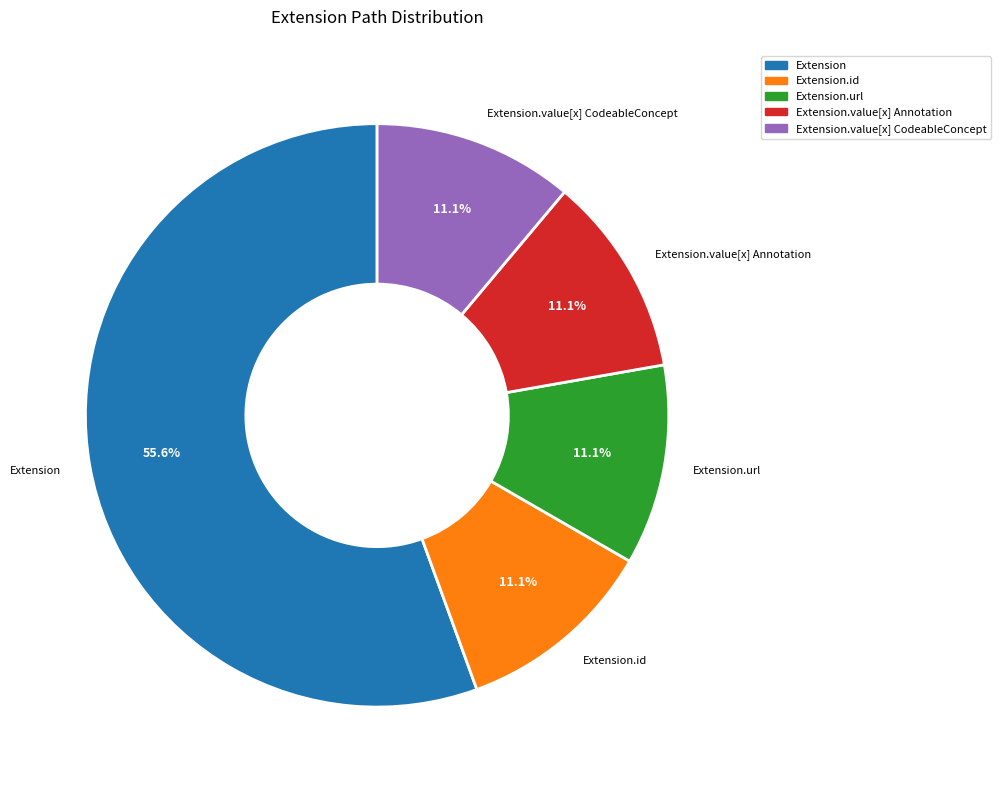

Is there any slice that represents more than half of the pie?

Yes